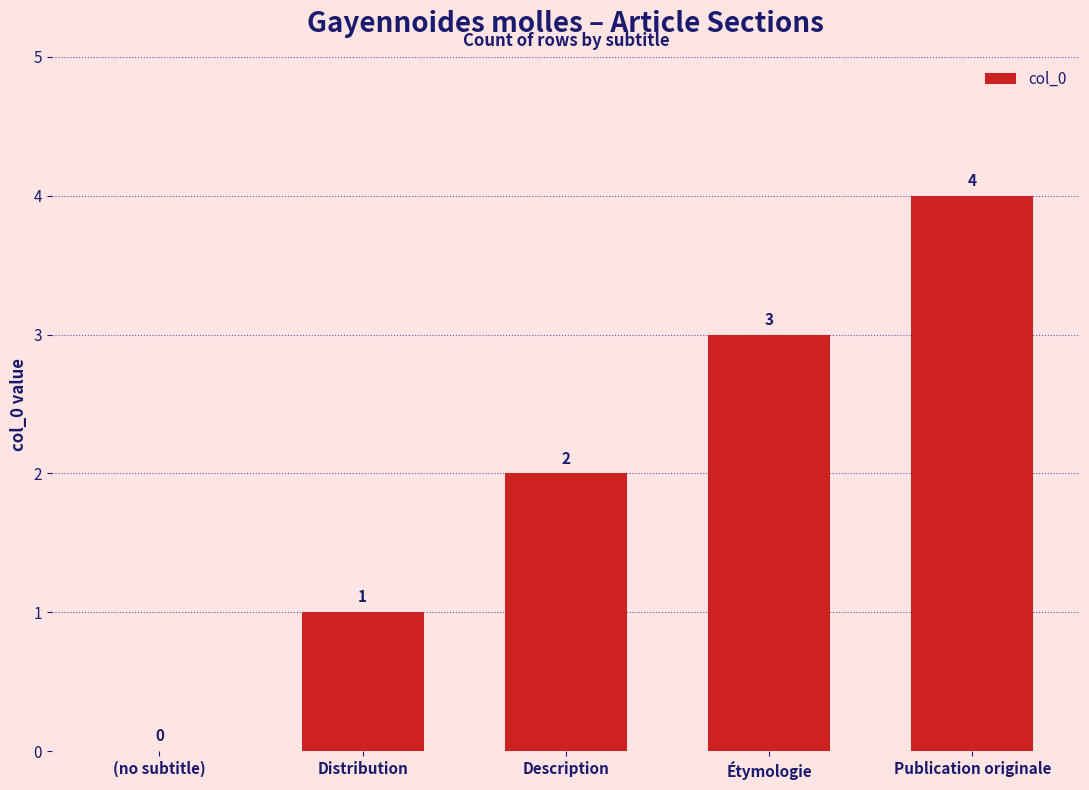

What is the sum of the values at Distribution and Description?

3